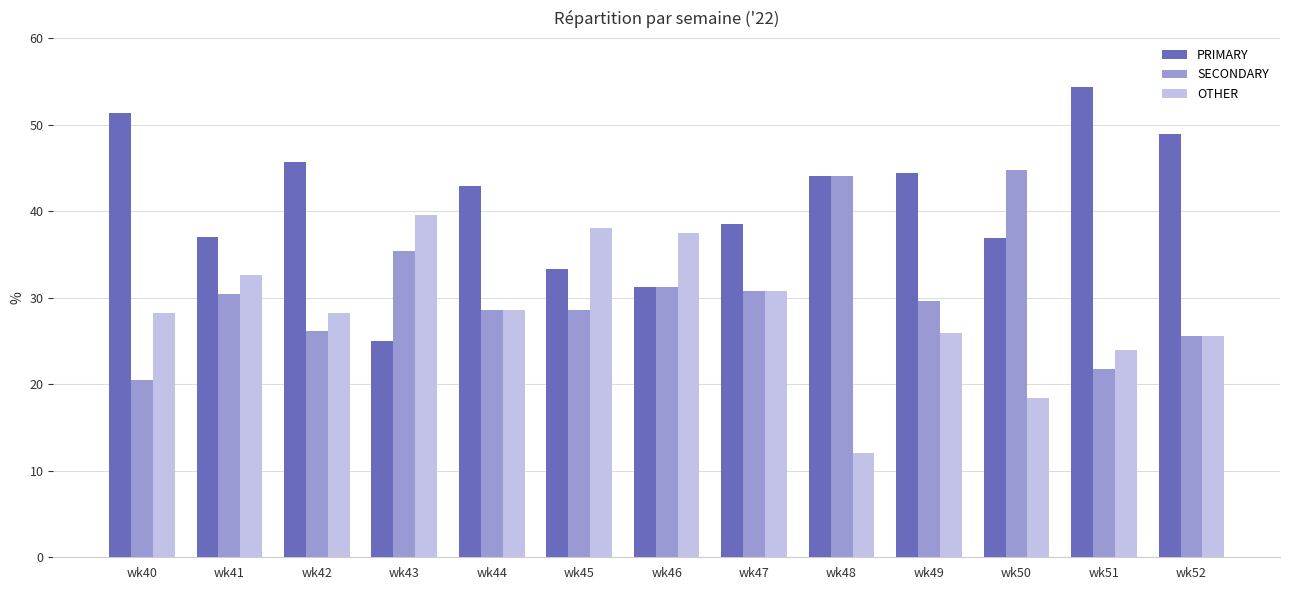

Which series changed the most between wk42 and wk46?

PRIMARY